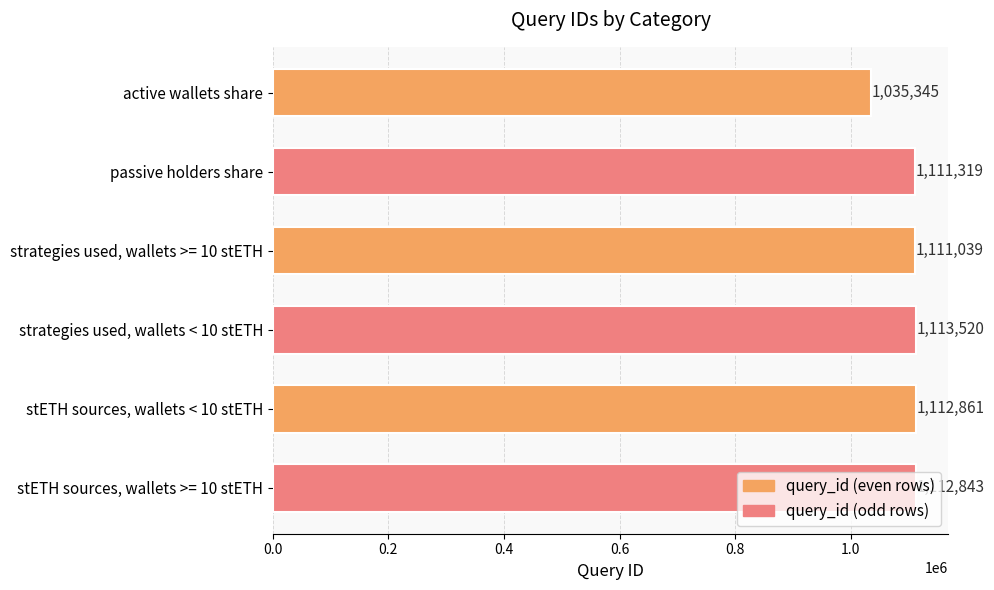

Where is the data nearest to the value 1074432?

strategies used, wallets >= 10 stETH